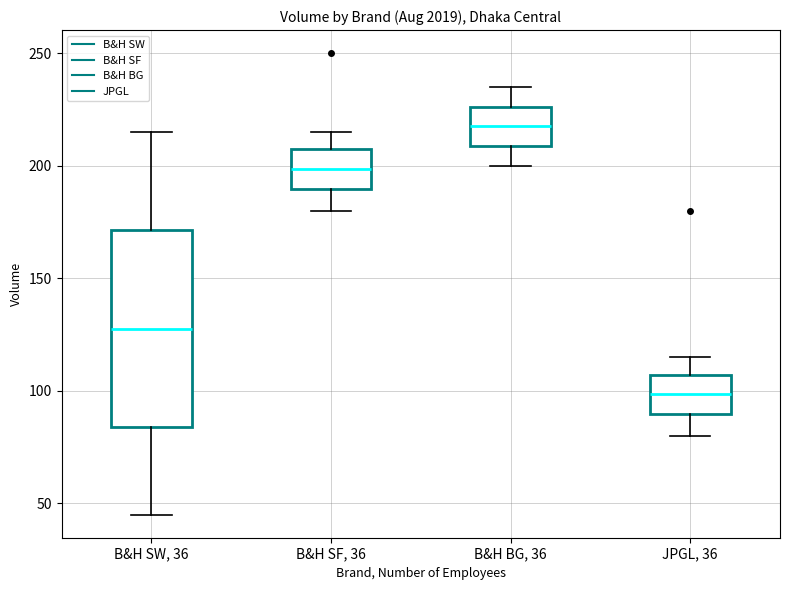

Reading left to right, read every box against the y-axis: the position of its median line, the range the box covers, and the ends of its whiskers. The values are not printed on the chart, so give them approximately, as read against the axis.

B&H SW, 36: median 130, box 85 to 170, whiskers 45 to 215
B&H SF, 36: median 200, box 190 to 205, whiskers 180 to 215
B&H BG, 36: median 220, box 210 to 225, whiskers 200 to 235
JPGL, 36: median 100, box 90 to 105, whiskers 80 to 115